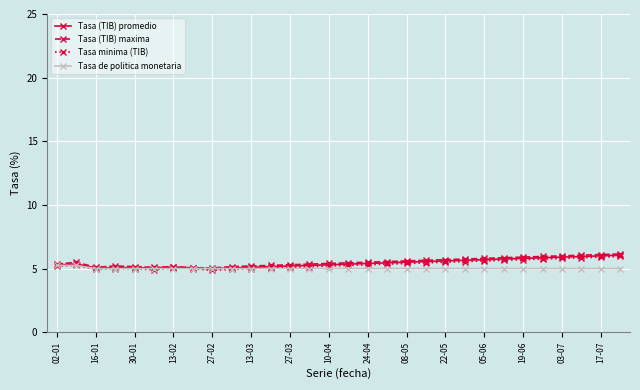

What is the sum of all Tasa de politica monetaria values?

150.5